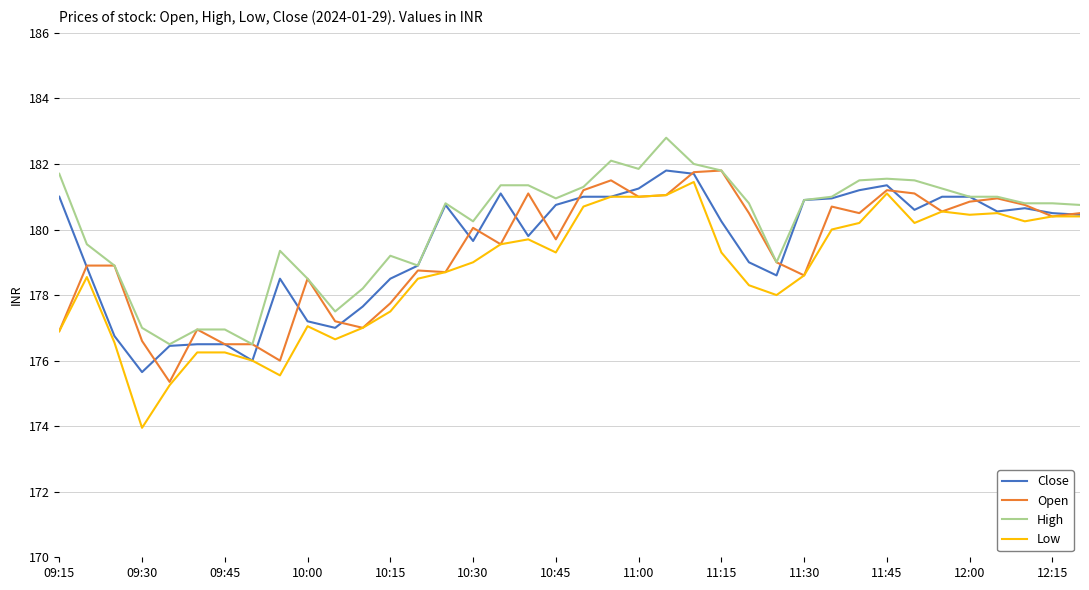

What is the maximum value for Open?

181.8